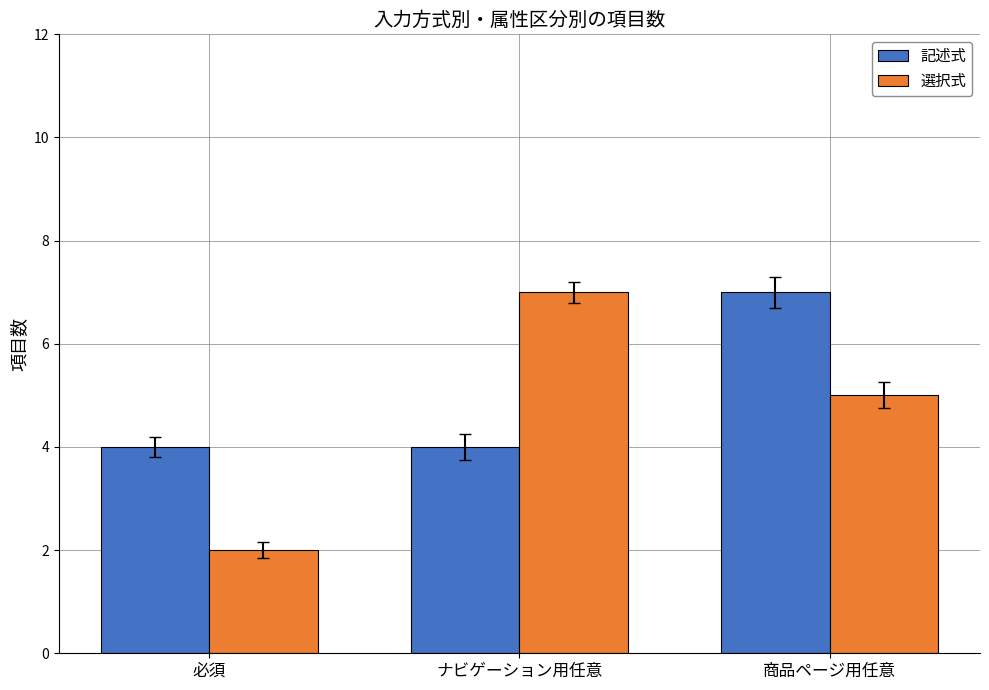

Rank the series at 必須 from highest to lowest value.

記述式, 選択式